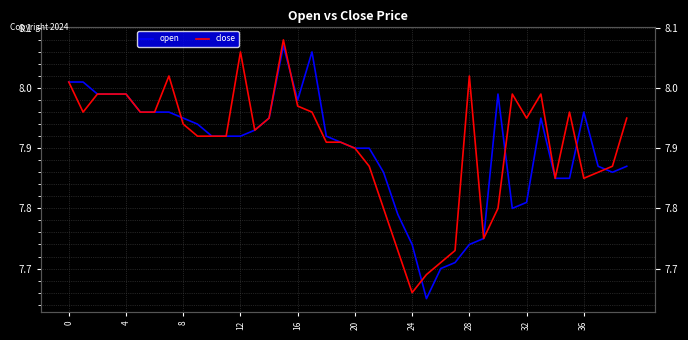

Which series has the largest range (max minus min)?

open